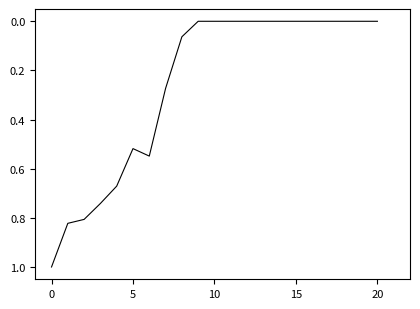

What is the maximum value shown in the chart?

1.0